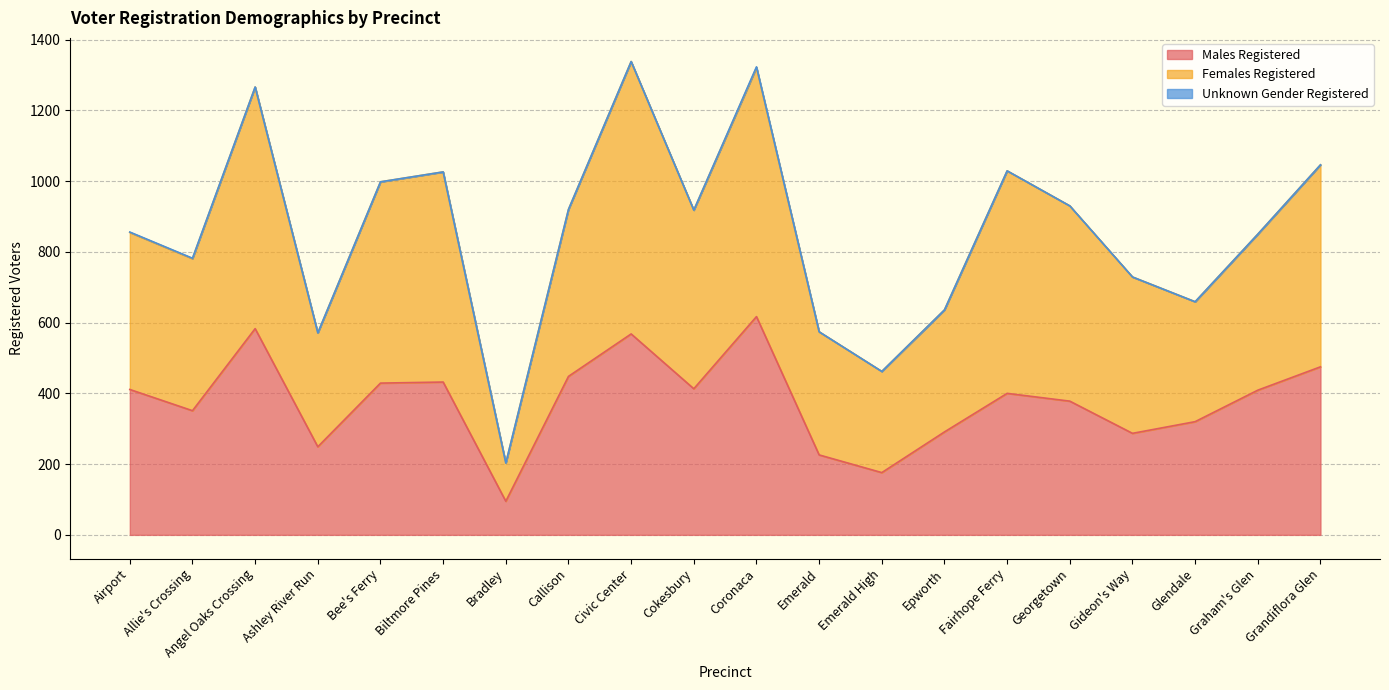

Between Epworth and Gideon's Way, which series saw the biggest shift?

Females Registered